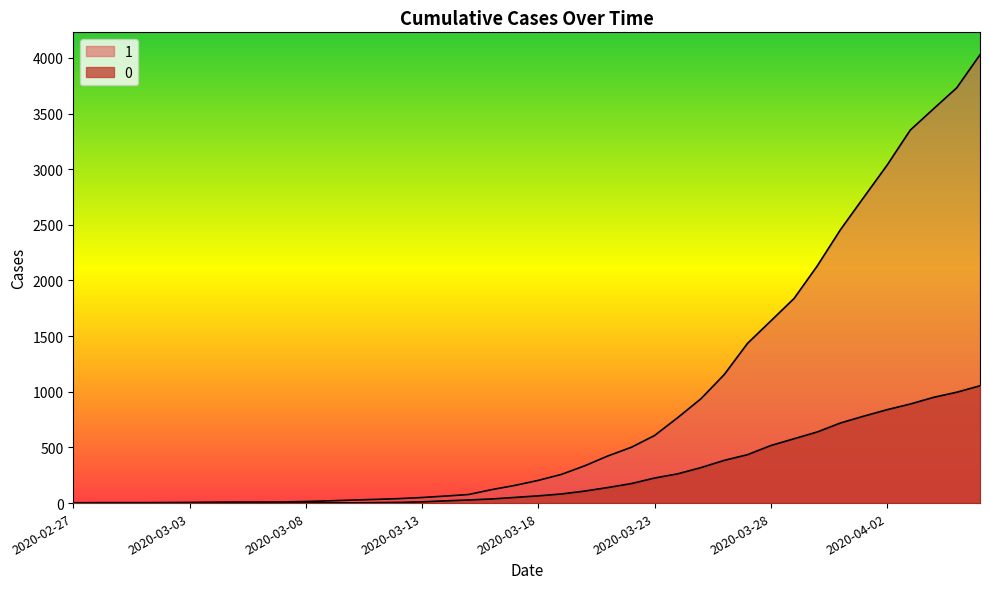

Rank the series by their average value, from highest to lowest.

1, 0